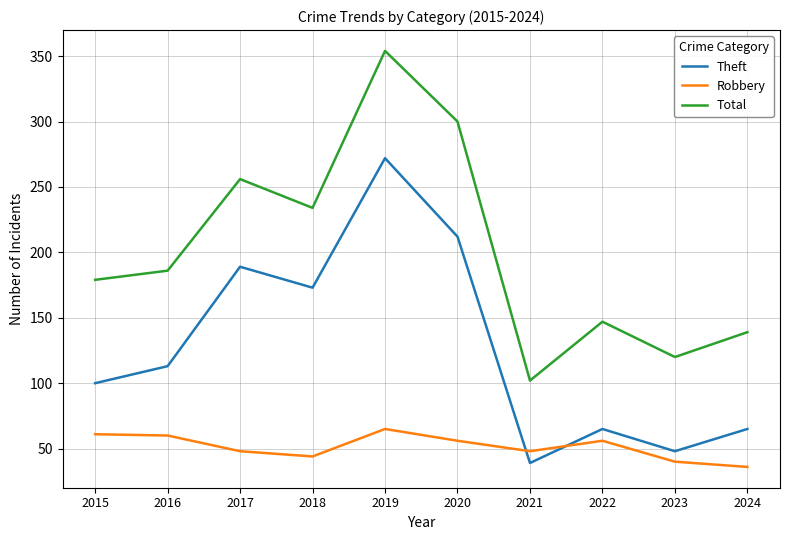

In Theft, how many points are lower than both neighbors (excluding endpoints)?

3